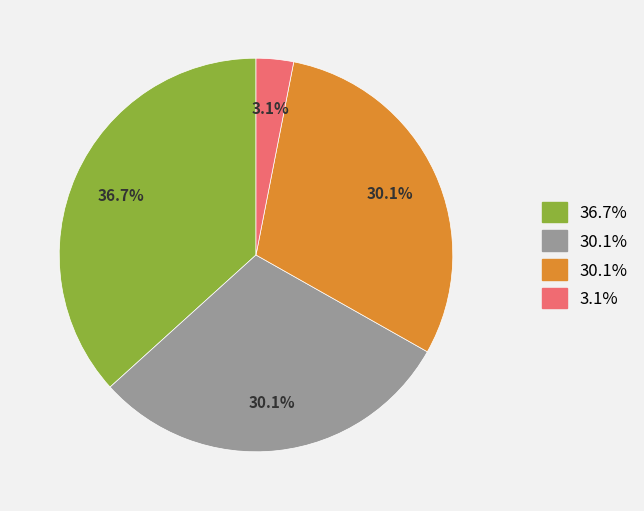

Is there any slice that represents more than half of the pie?

No